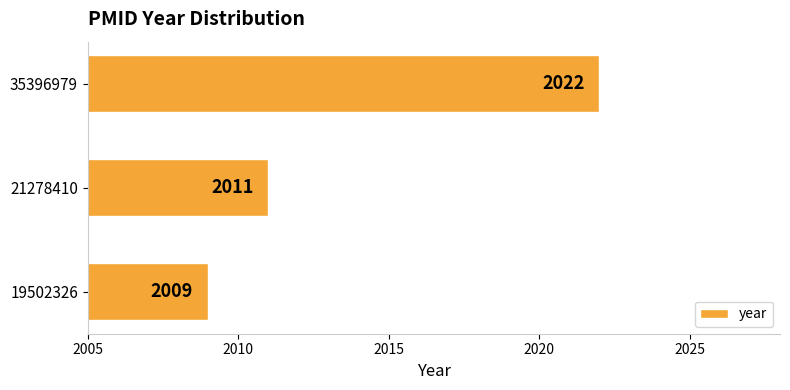

List the labels in order of value, smallest first.

19502326, 21278410, 35396979